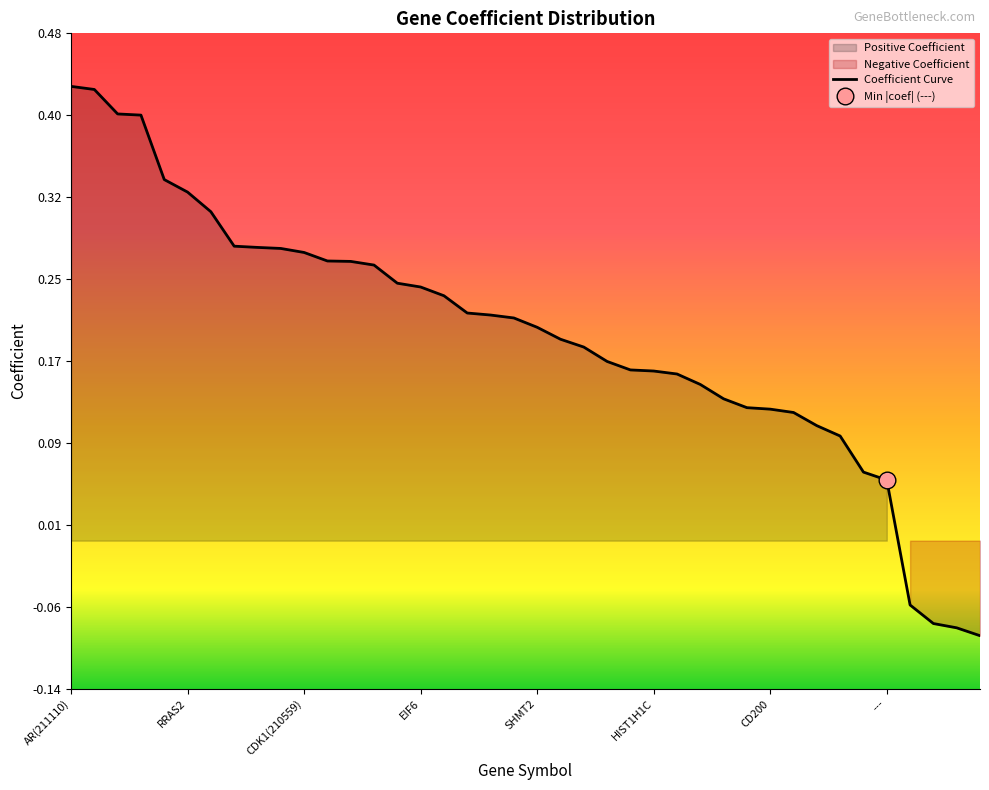

The chart shows a value of 0.3 at 21. True or false?

False